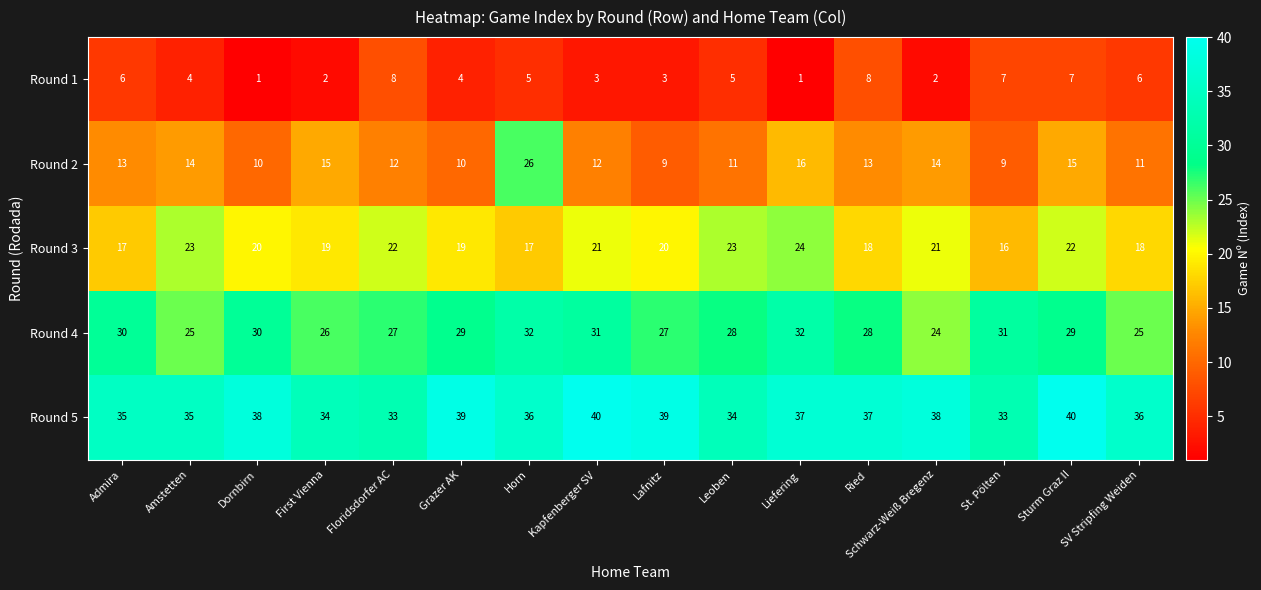

Rank the series at St. Pölten from highest to lowest value.

Round 5, Round 4, Round 3, Round 2, Round 1